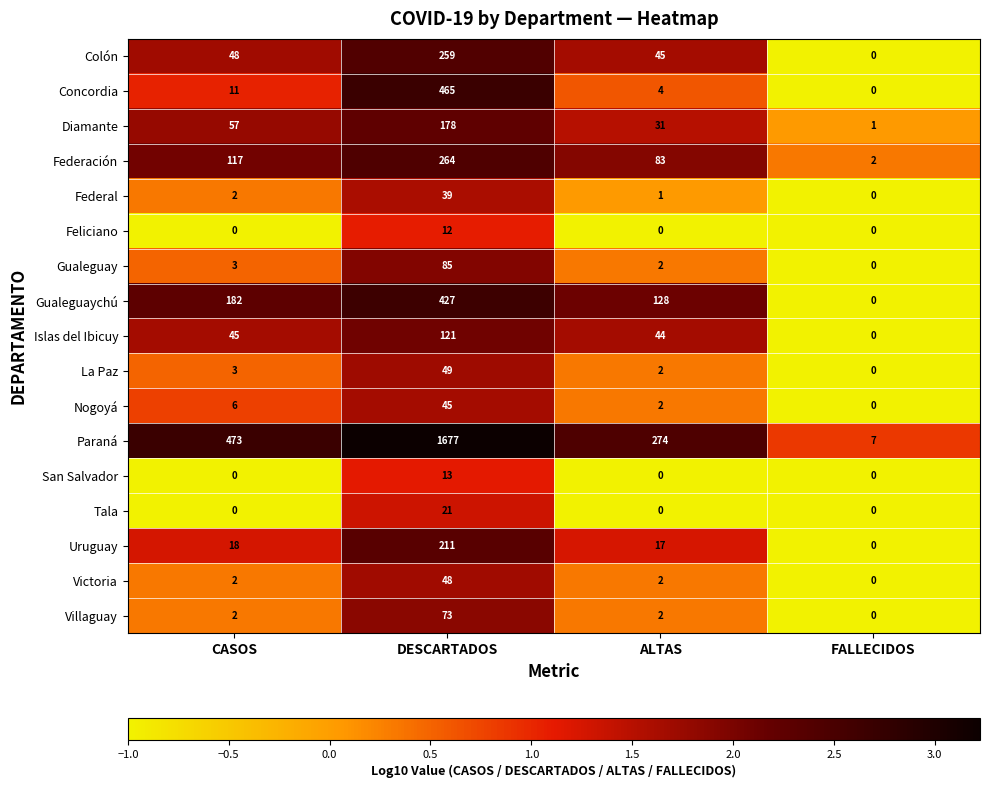

Which series has the largest total across all categories?

Paraná